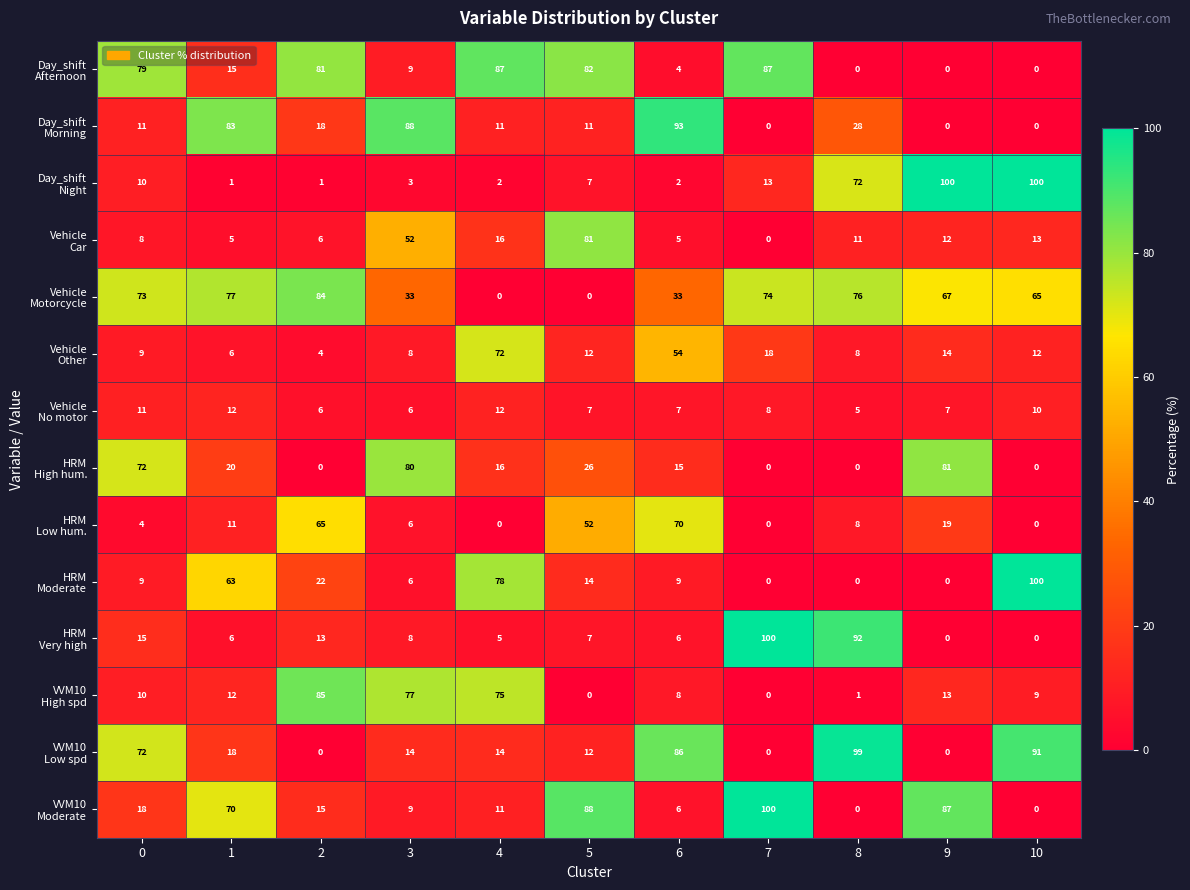

What is the maximum value shown in the chart?

100